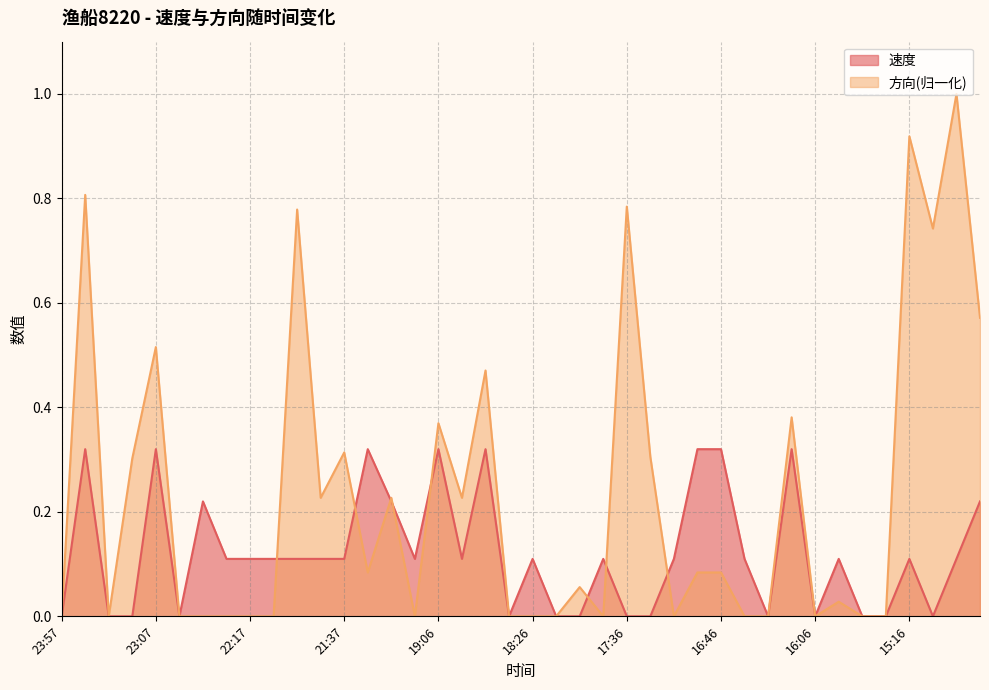

At 18:26, list the series in order from smallest to largest.

方向(归一化), 速度